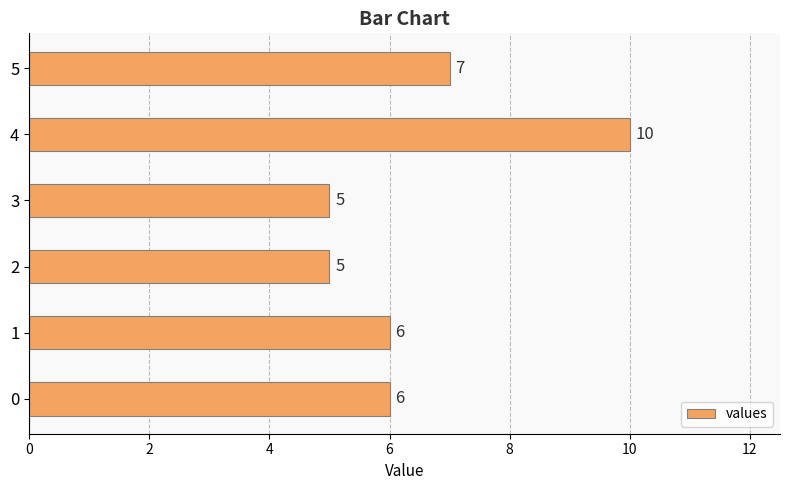

How many distinct data groups are displayed?

1